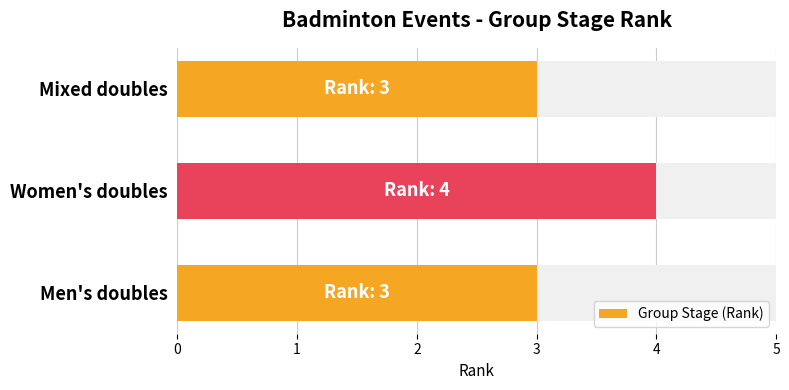

What is the sum of all values?

10